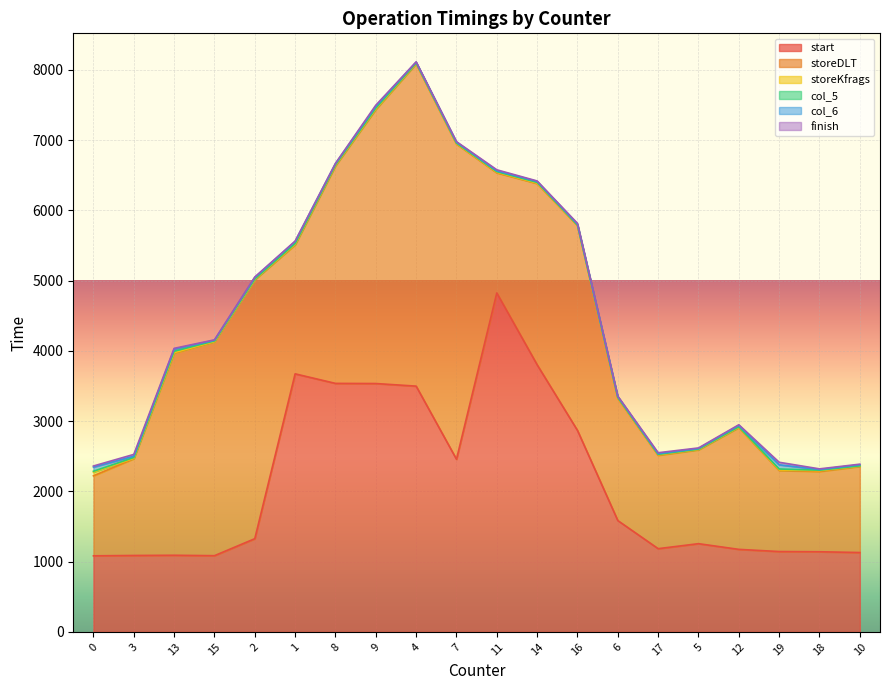

At which category does the chart reach its minimum across all series?

10